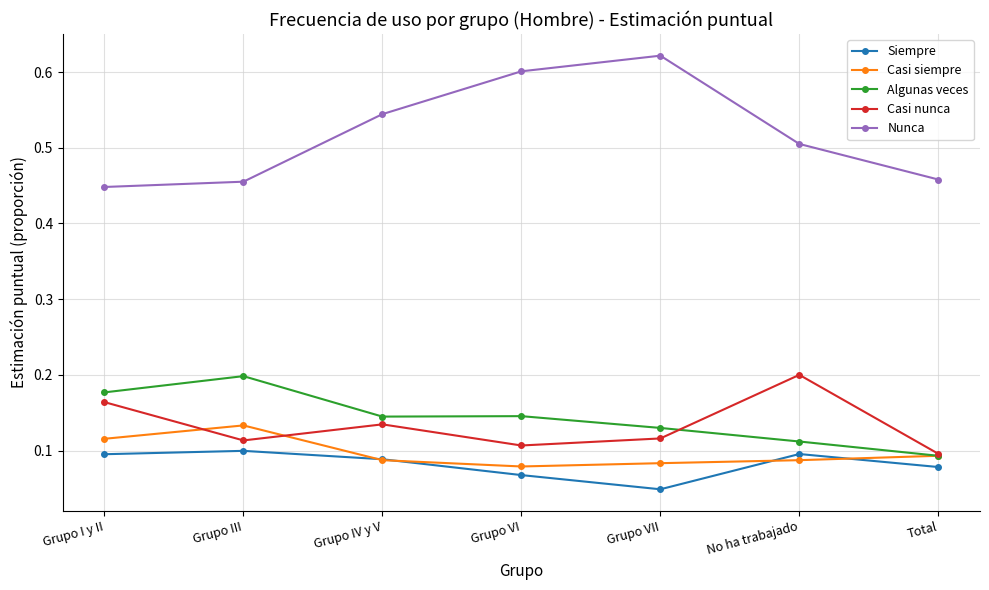

Which series has the largest total across all categories?

Nunca